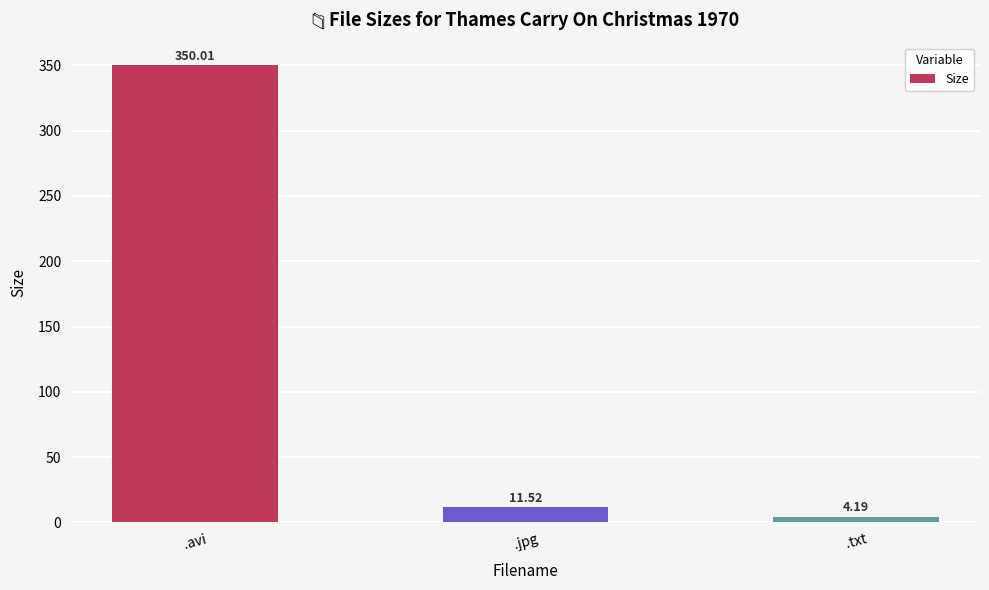

What is the average value?

121.9